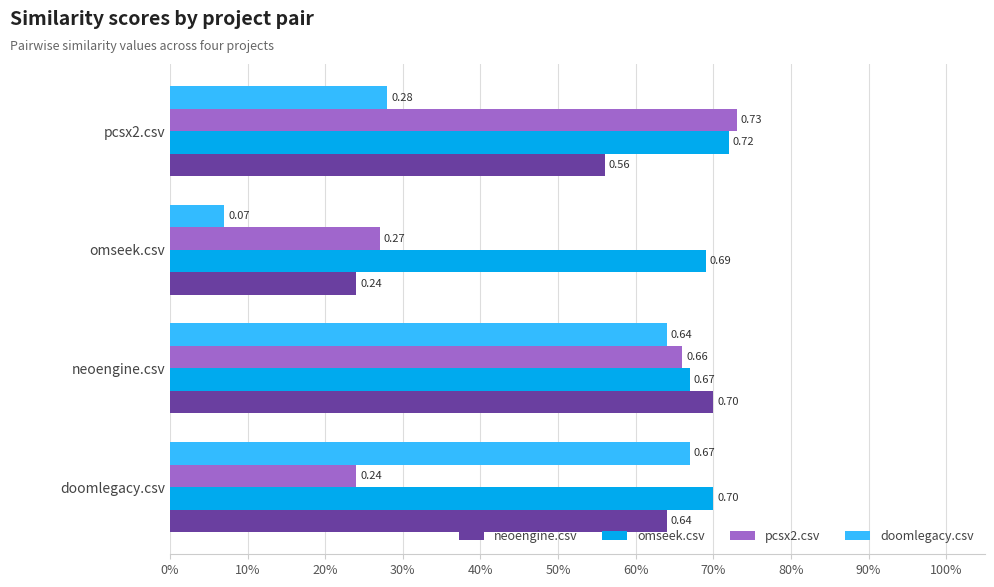

Rank the categories by neoengine.csv value from highest to lowest.

neoengine.csv, doomlegacy.csv, pcsx2.csv, omseek.csv